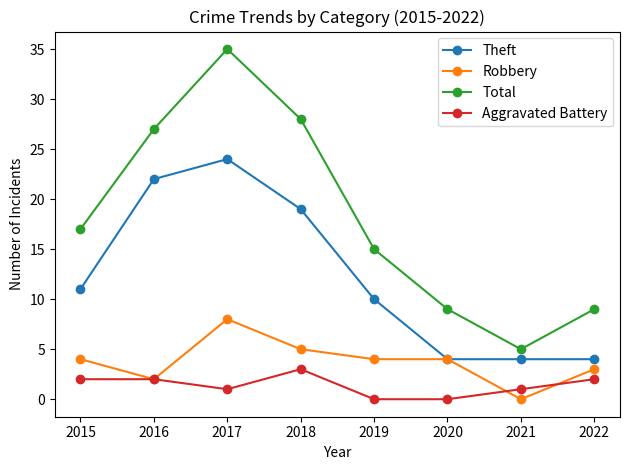

At which category is the sum across all series the highest?

2017